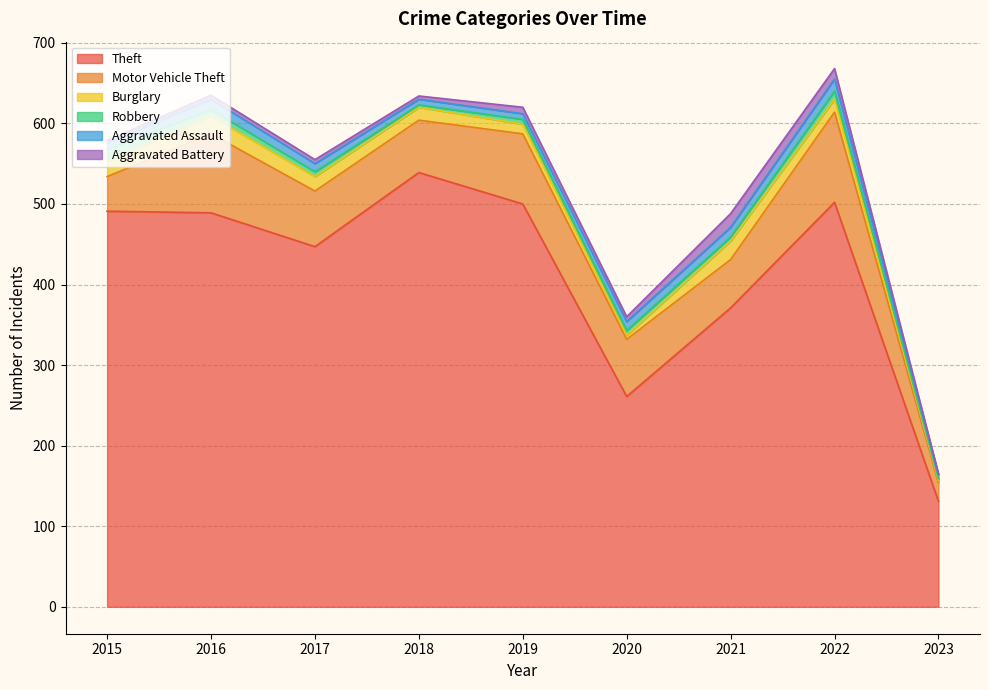

List the series in order of their peak value, lowest first.

Robbery, Aggravated Assault, Aggravated Battery, Burglary, Motor Vehicle Theft, Theft